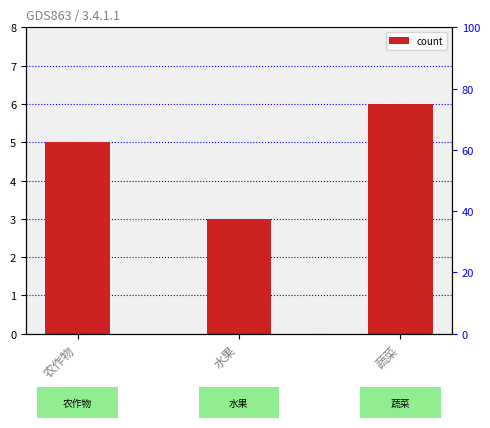

Approximately how many times larger is the value at 蔬菜 compared to 水果?

2.0